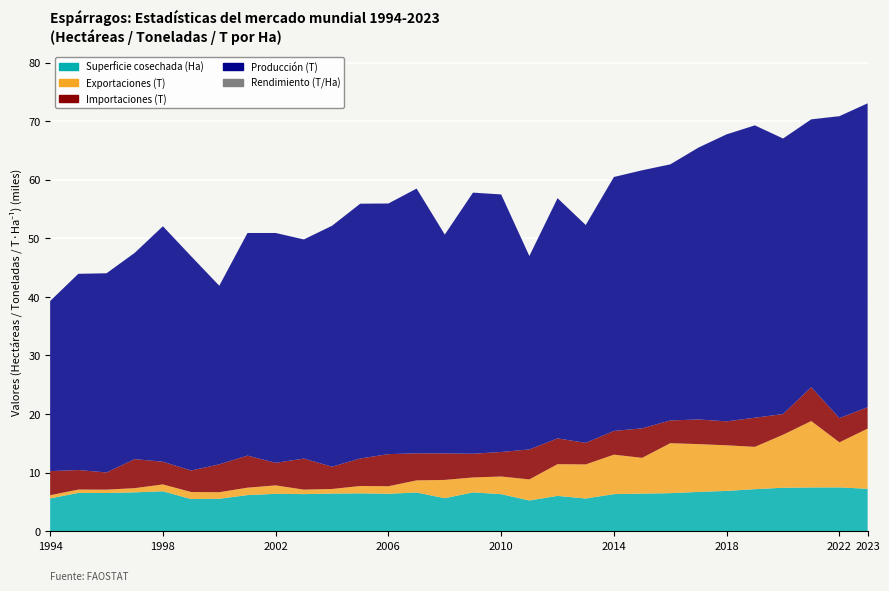

Reading left to right, what are all the values shown in this chart?

Superficie cosechada (Ha): 1994=5580.0	1995=6520.0	1996=6500.0	1997=6615.0	1998=6800.0	1999=5470.0	2000=5516.0	2001=6146.0	2002=6359.0	2003=6315.0	2004=6403.0	2005=6442.0	2006=6371.0	2007=6588.0	2008=5615.0	2009=6607.0	2010=6307.0	2011=5226.0	2012=6010.0	2013=5560.0	2014=6313.0	2015=6397.0	2016=6476.0	2017=6687.0	2018=6860.0	2019=7160.0	2020=7400.0	2021=7450.0	2022=7460.0	2023=7220.0
Exportaciones (T): 1994=545.0	1995=570.0	1996=575.0	1997=714.0	1998=1165.0	1999=1205.0	2000=1124.0	2001=1264.0	2002=1443.0	2003=762.0	2004=788.0	2005=1256.0	2006=1288.0	2007=2070.0	2008=3121.0	2009=2552.0	2010=3012.0	2011=3597.0	2012=5416.0	2013=5824.0	2014=6735.9	2015=6107.3	2016=8530.9	2017=8163.3	2018=7787.3	2019=7221.3	2020=9050.8	2021=11337.0	2022=7694.4	2023=10278.5
Importaciones (T): 1994=4117.0	1995=3334.0	1996=2939.0	1997=4954.0	1998=3876.0	1999=3670.0	2000=4756.0	2001=5480.0	2002=3855.0	2003=5302.0	2004=3805.0	2005=4700.0	2006=5480.0	2007=4618.0	2008=4523.0	2009=4047.0	2010=4185.0	2011=5118.0	2012=4403.0	2013=3681.0	2014=4048.5	2015=5037.9	2016=3883.6	2017=4209.0	2018=4090.5	2019=4974.6	2020=3531.6	2021=5787.0	2022=4133.5	2023=3653.6
Producción (T): 1994=29037.0	1995=33500.0	1996=34000.0	1997=35218.0	1998=40200.0	1999=36586.0	2000=30492.0	2001=38000.0	2002=39235.0	2003=37413.0	2004=41128.0	2005=43496.0	2006=42790.0	2007=45202.0	2008=37363.0	2009=44577.0	2010=43973.0	2011=33022.0	2012=41004.0	2013=37188.0	2014=43357.0	2015=44054.7	2016=43719.0	2017=46419.0	2018=49000.0	2019=49910.0	2020=47040.0	2021=45720.0	2022=51550.0	2023=51880.0
Rendimiento (T/Ha): 1994=5.2	1995=5.1	1996=5.2	1997=5.3	1998=5.9	1999=6.7	2000=5.5	2001=6.2	2002=6.2	2003=5.9	2004=6.4	2005=6.8	2006=6.7	2007=6.9	2008=6.7	2009=6.7	2010=7.0	2011=6.3	2012=6.8	2013=6.7	2014=6.9	2015=6.9	2016=6.8	2017=6.9	2018=7.1	2019=7.0	2020=6.4	2021=6.1	2022=6.9	2023=7.2